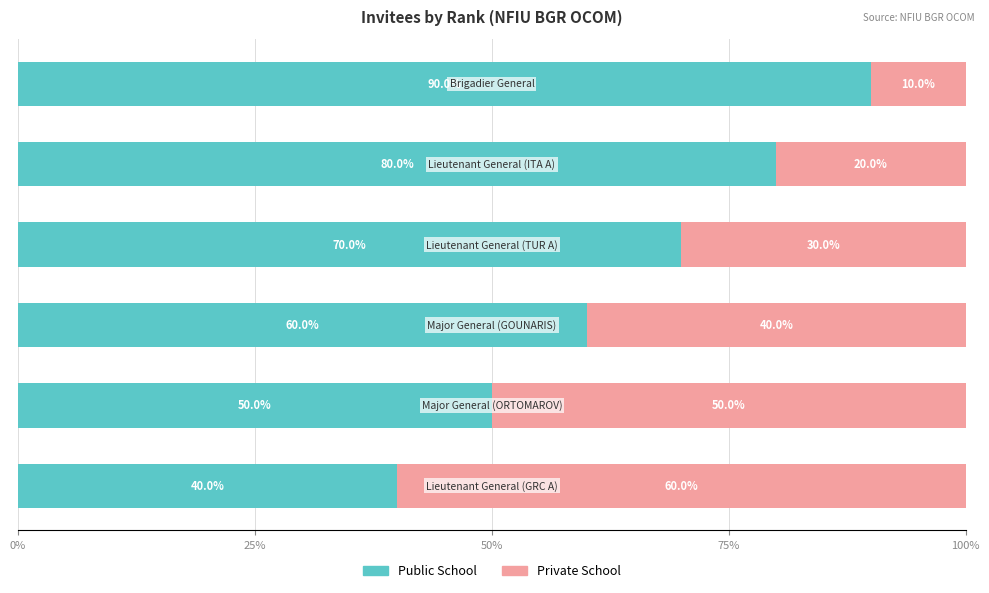

What is the difference between the maximum and second lowest values in the Public School series?

40